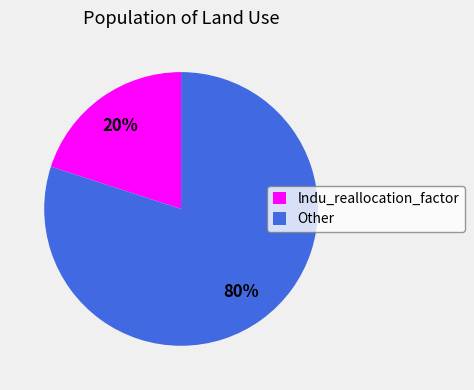

To the nearest percent, what portion does Other represent?

80%